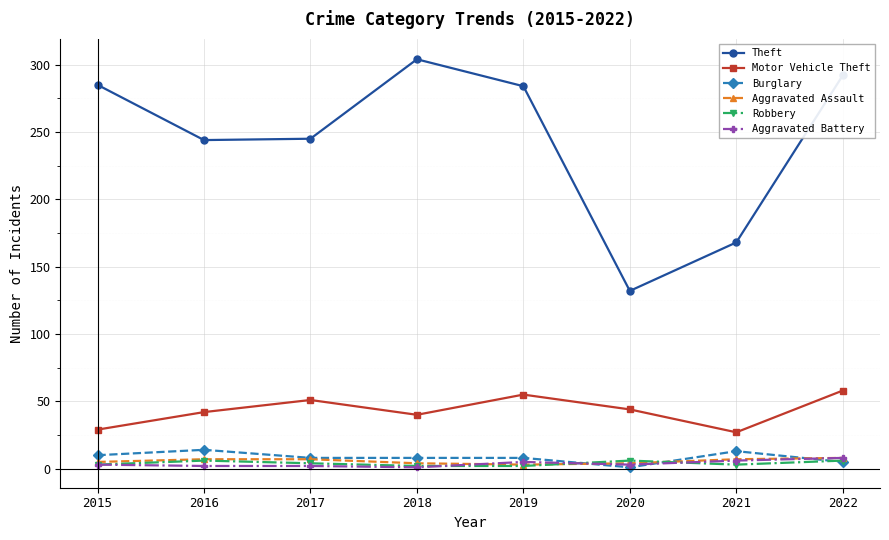

How many series are shown in this chart?

6